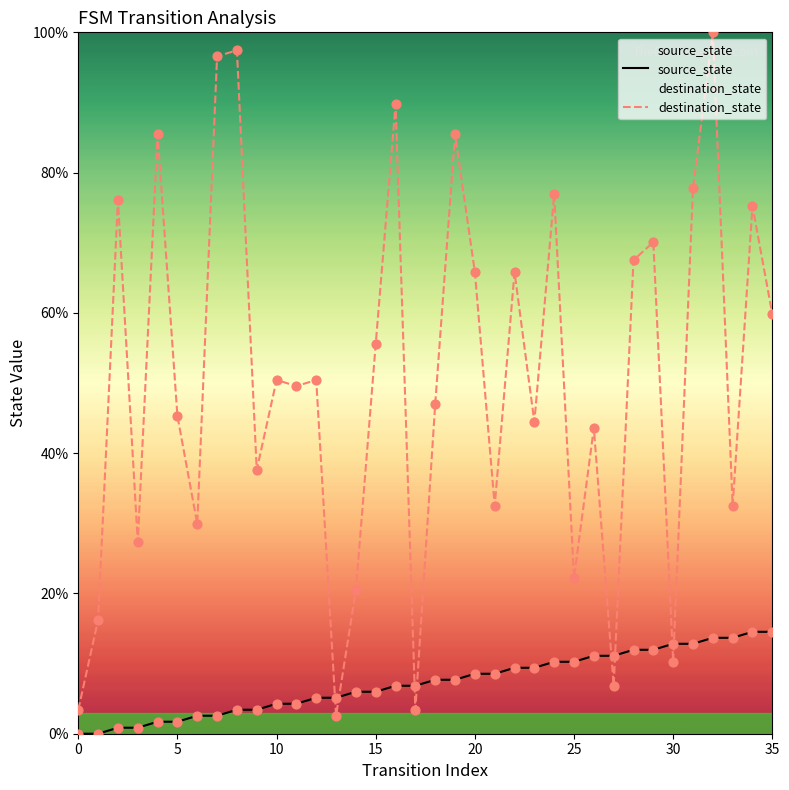

Is the value of destination_state at 31 greater than the value of source_state at 10?

Yes